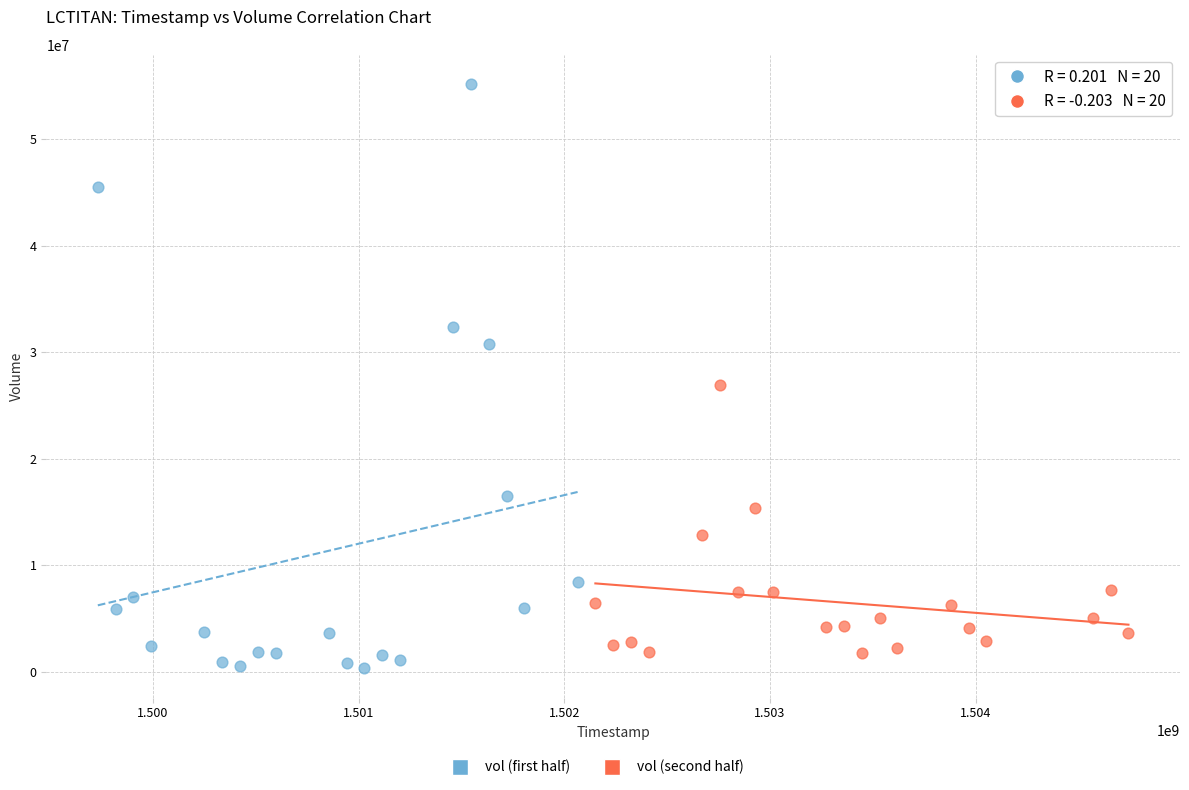

Which series has the widest spread of Y values?

vol (first half)